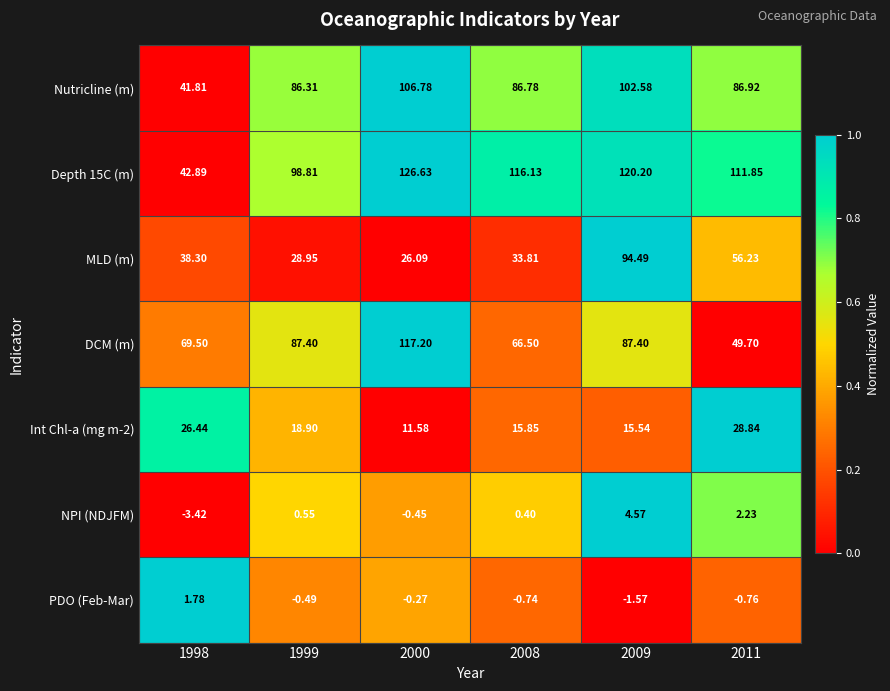

Which series changed the most between 2000 and 2008?

DCM (m)